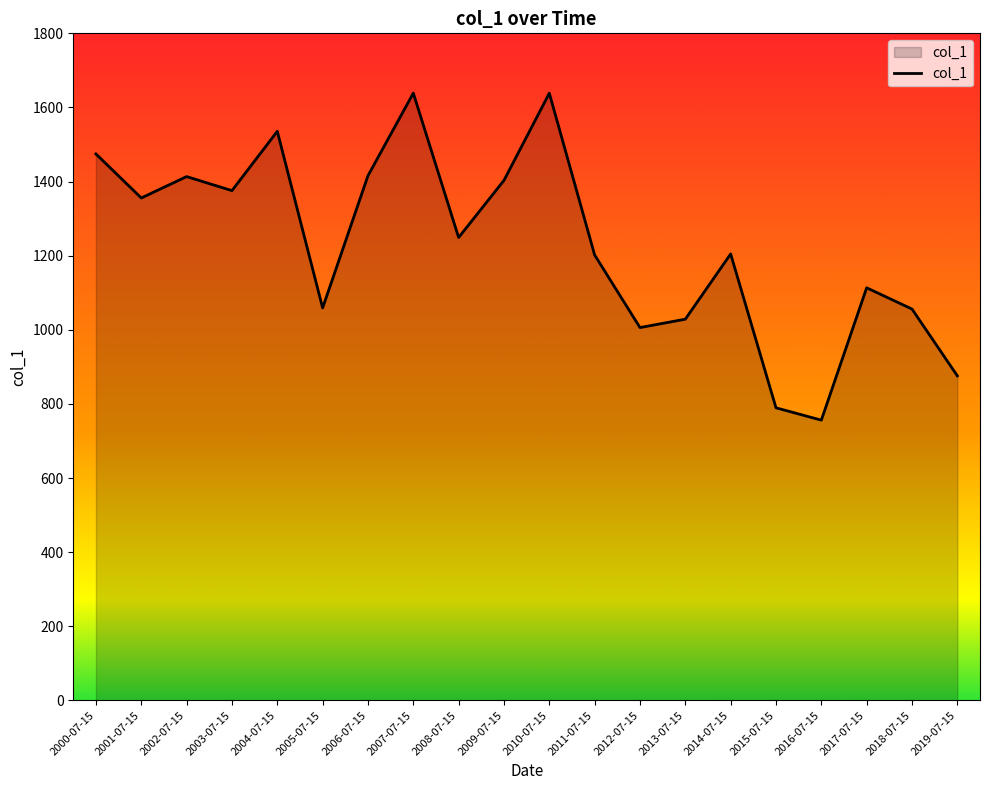

What is the sum of the values at 2000-07-15 and 2018-07-15?

2530.4